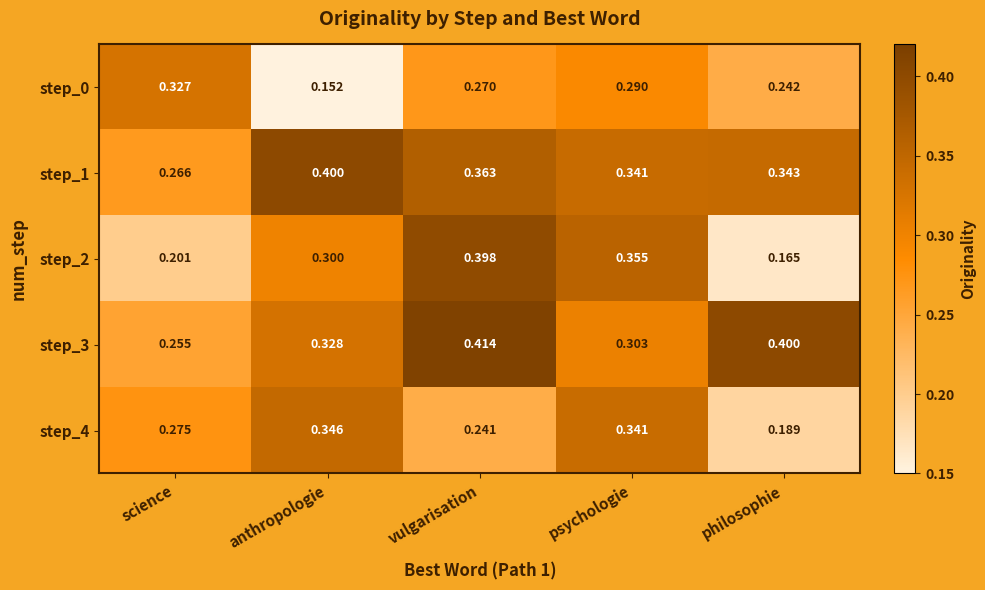

Is the value of step_0 at science greater than the value of step_3 at anthropologie?

No